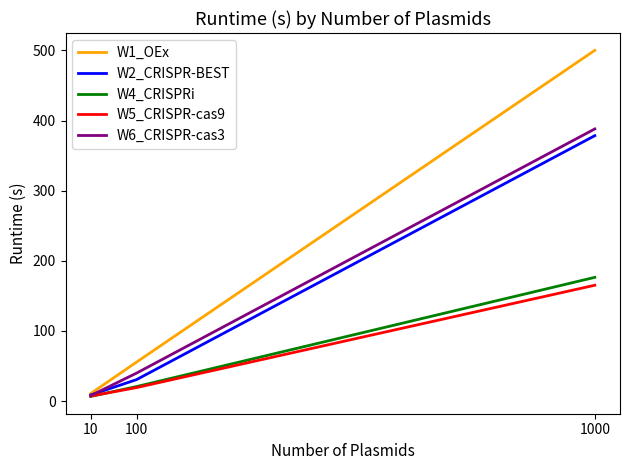

What is the sum of the W2_CRISPR-BEST values at 1000 and 10?

387.1